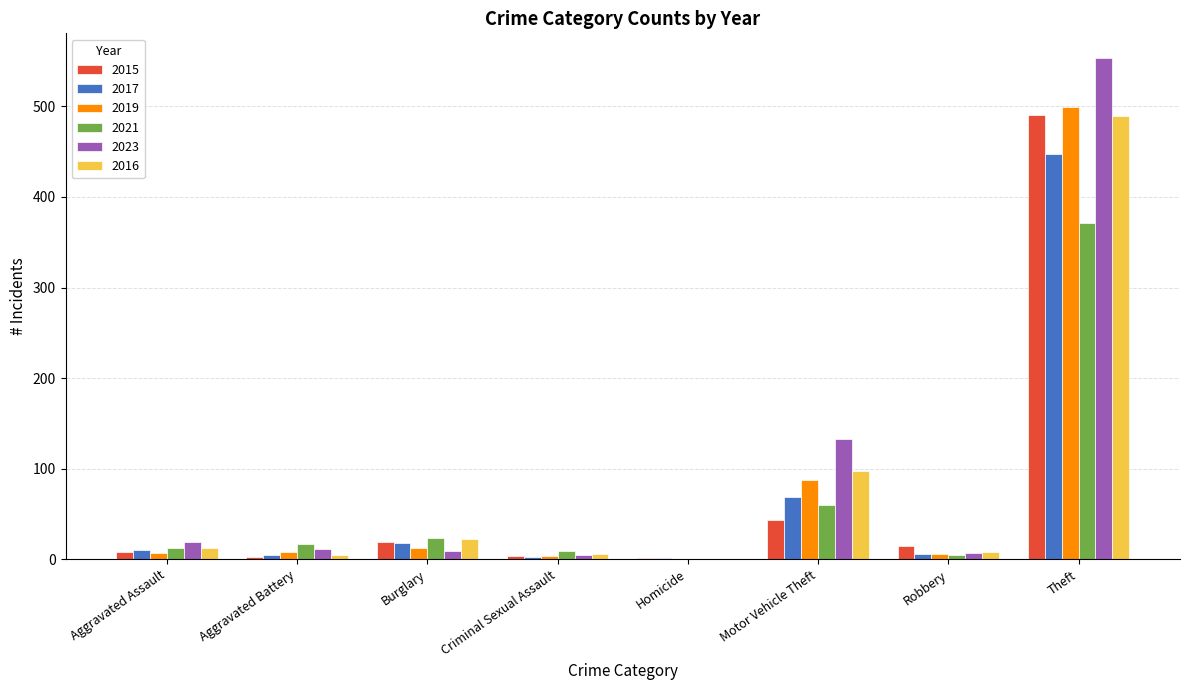

What is the difference between the 2021 values at Robbery and Homicide?

5